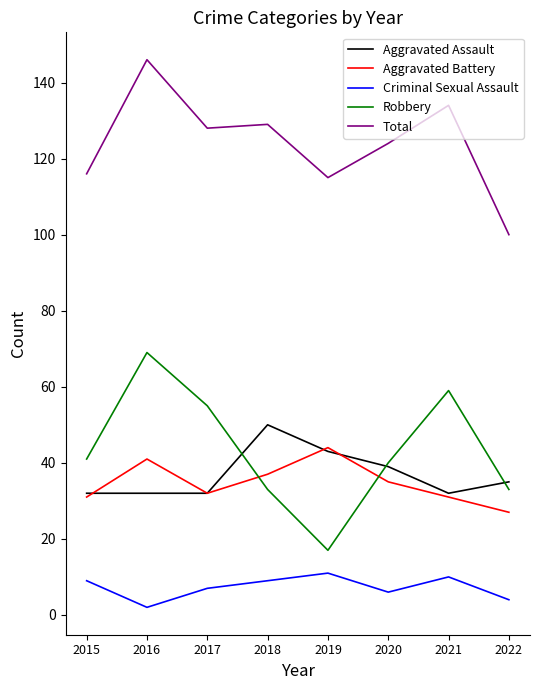

What is the average value of the Aggravated Battery series?

35